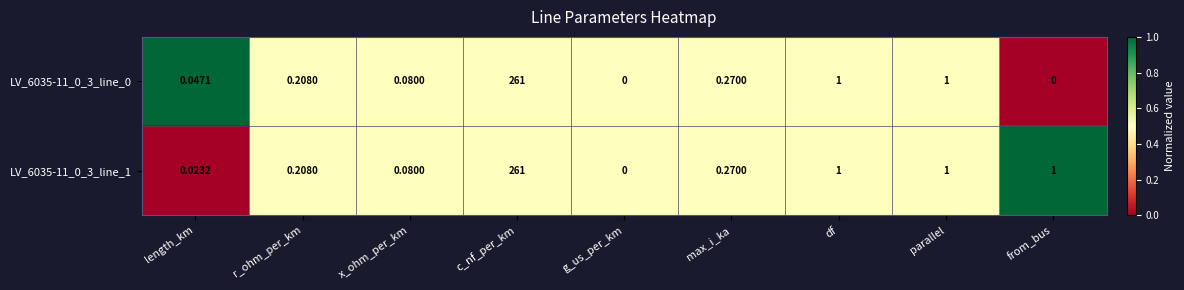

At which category does the chart reach its peak across all series?

c_nf_per_km